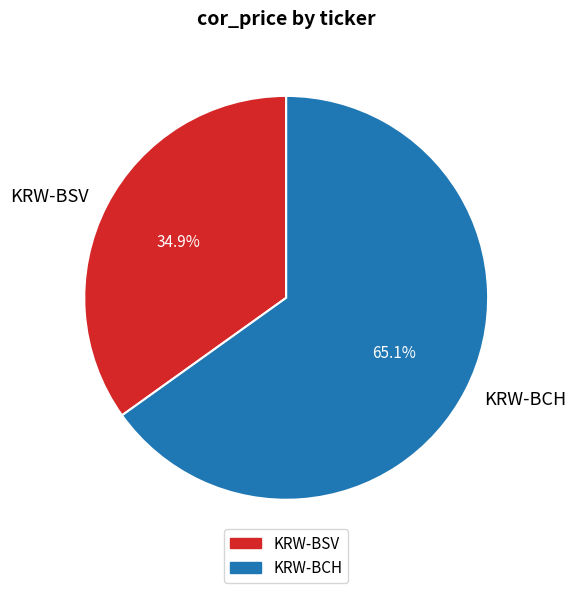

What percentage is NOT represented by KRW-BCH?

34.9%